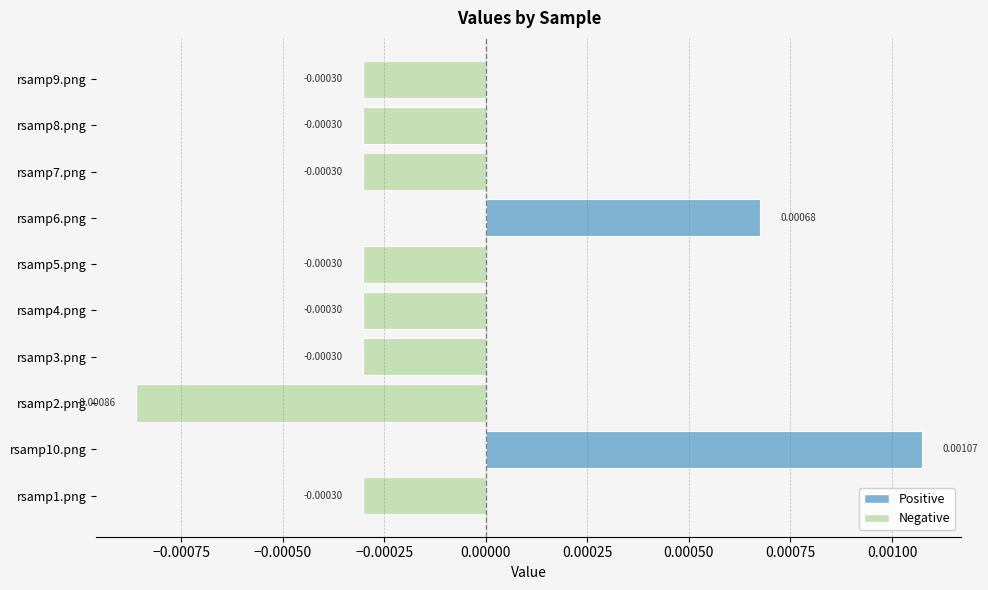

Are the bars horizontal?

Yes